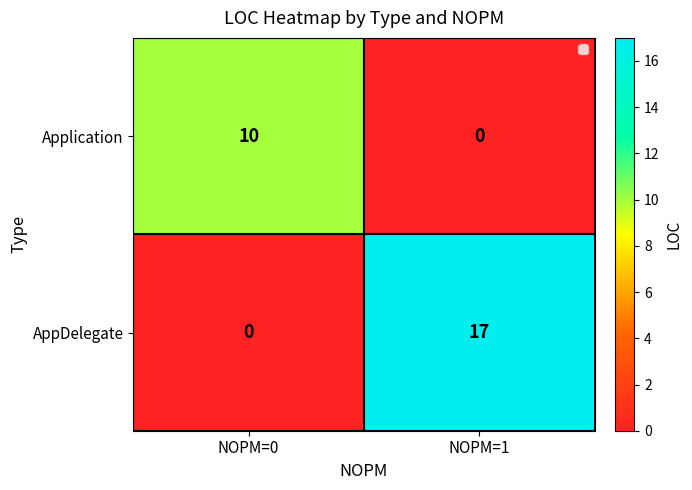

Is the value of Application at NOPM=1 greater than the value of AppDelegate at NOPM=1?

No